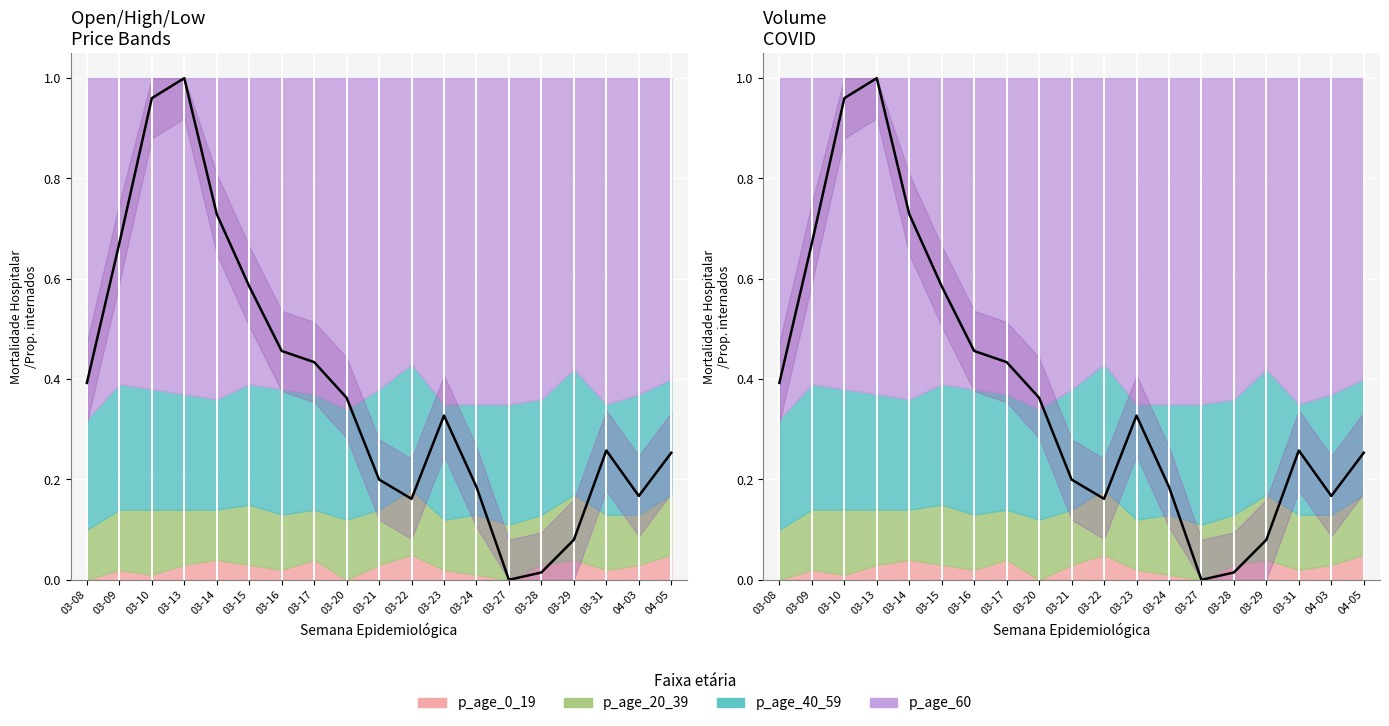

Count the number of values greater than 0.

18